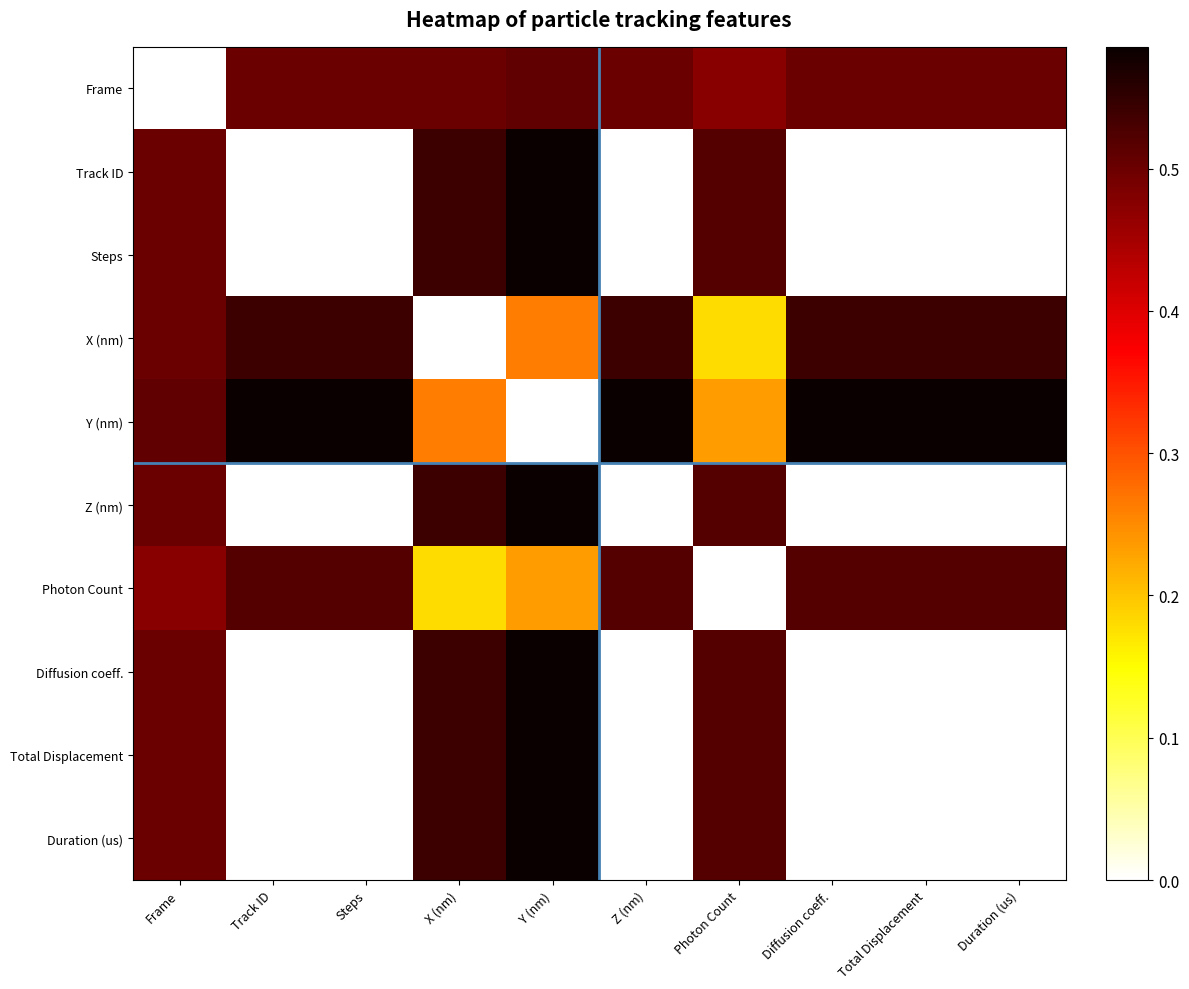

Reading left to right, list all the values displayed in this chart.

Frame: Frame=0.0	Track ID=0.5	Steps=0.5	X (nm)=0.5	Y (nm)=0.5	Z (nm)=0.5	Photon Count=0.5	Diffusion coeff.=0.5	Total Displacement=0.5	Duration (us)=0.5
Track ID: Frame=0.5	Track ID=0.0	Steps=0.0	X (nm)=0.5	Y (nm)=0.6	Z (nm)=0.0	Photon Count=0.5	Diffusion coeff.=0.0	Total Displacement=0.0	Duration (us)=0.0
Steps: Frame=0.5	Track ID=0.0	Steps=0.0	X (nm)=0.5	Y (nm)=0.6	Z (nm)=0.0	Photon Count=0.5	Diffusion coeff.=0.0	Total Displacement=0.0	Duration (us)=0.0
X (nm): Frame=0.5	Track ID=0.5	Steps=0.5	X (nm)=0.0	Y (nm)=0.3	Z (nm)=0.5	Photon Count=0.2	Diffusion coeff.=0.5	Total Displacement=0.5	Duration (us)=0.5
Y (nm): Frame=0.5	Track ID=0.6	Steps=0.6	X (nm)=0.3	Y (nm)=0.0	Z (nm)=0.6	Photon Count=0.2	Diffusion coeff.=0.6	Total Displacement=0.6	Duration (us)=0.6
Z (nm): Frame=0.5	Track ID=0.0	Steps=0.0	X (nm)=0.5	Y (nm)=0.6	Z (nm)=0.0	Photon Count=0.5	Diffusion coeff.=0.0	Total Displacement=0.0	Duration (us)=0.0
Photon Count: Frame=0.5	Track ID=0.5	Steps=0.5	X (nm)=0.2	Y (nm)=0.2	Z (nm)=0.5	Photon Count=0.0	Diffusion coeff.=0.5	Total Displacement=0.5	Duration (us)=0.5
Diffusion coeff.: Frame=0.5	Track ID=0.0	Steps=0.0	X (nm)=0.5	Y (nm)=0.6	Z (nm)=0.0	Photon Count=0.5	Diffusion coeff.=0.0	Total Displacement=0.0	Duration (us)=0.0
Total Displacement: Frame=0.5	Track ID=0.0	Steps=0.0	X (nm)=0.5	Y (nm)=0.6	Z (nm)=0.0	Photon Count=0.5	Diffusion coeff.=0.0	Total Displacement=0.0	Duration (us)=0.0
Duration (us): Frame=0.5	Track ID=0.0	Steps=0.0	X (nm)=0.5	Y (nm)=0.6	Z (nm)=0.0	Photon Count=0.5	Diffusion coeff.=0.0	Total Displacement=0.0	Duration (us)=0.0